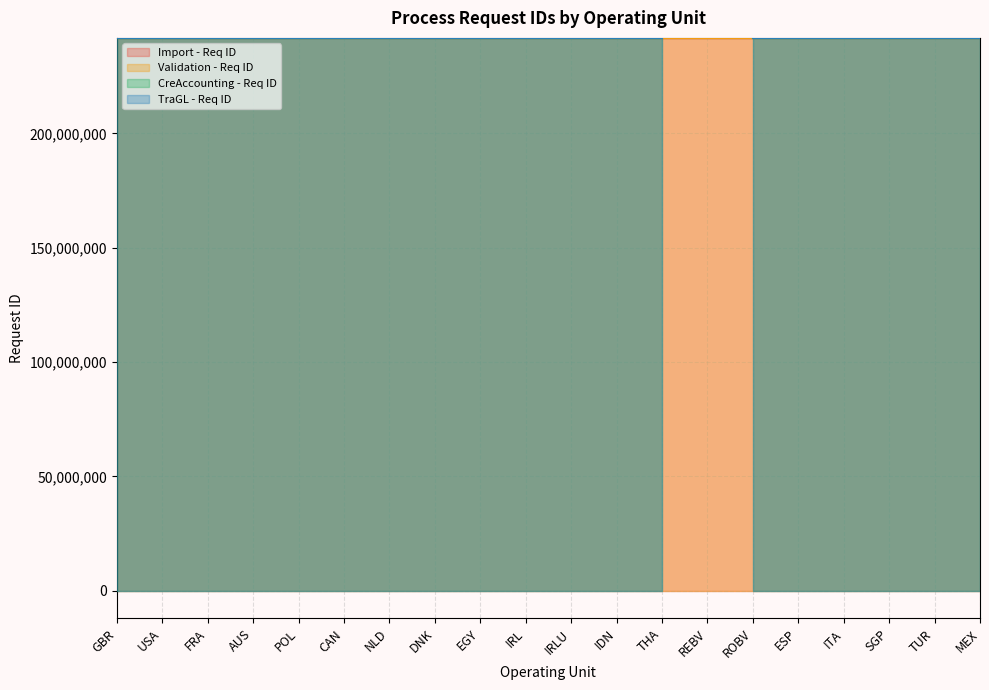

Is it true that Import - Req ID equals 241749417 at ESP?

True